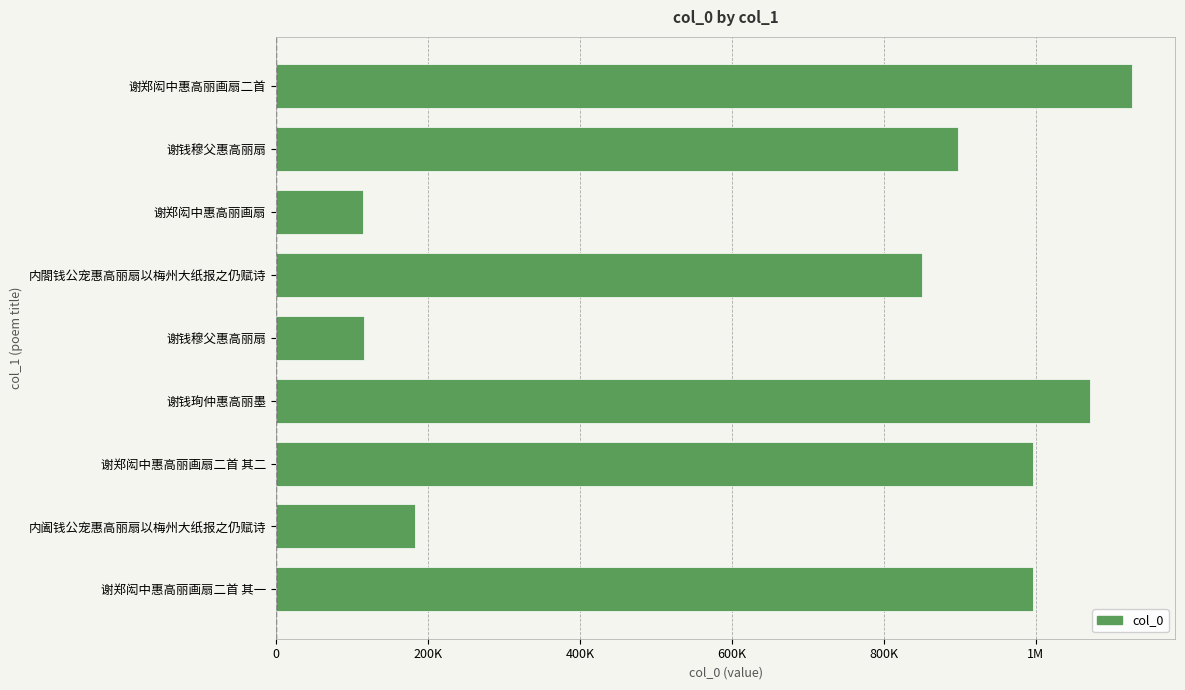

Are the bars horizontal?

Yes